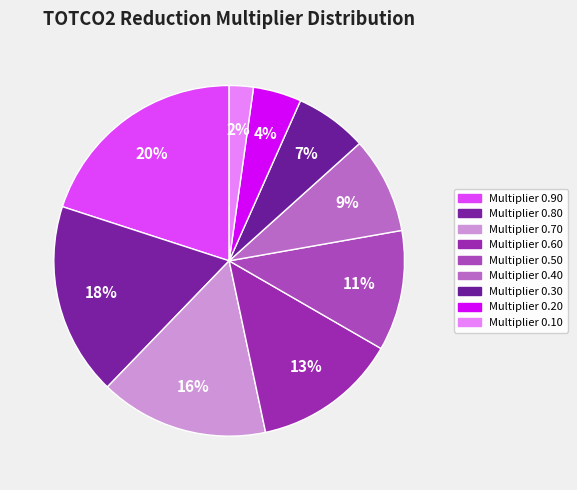

How many slices are in this pie chart?

9